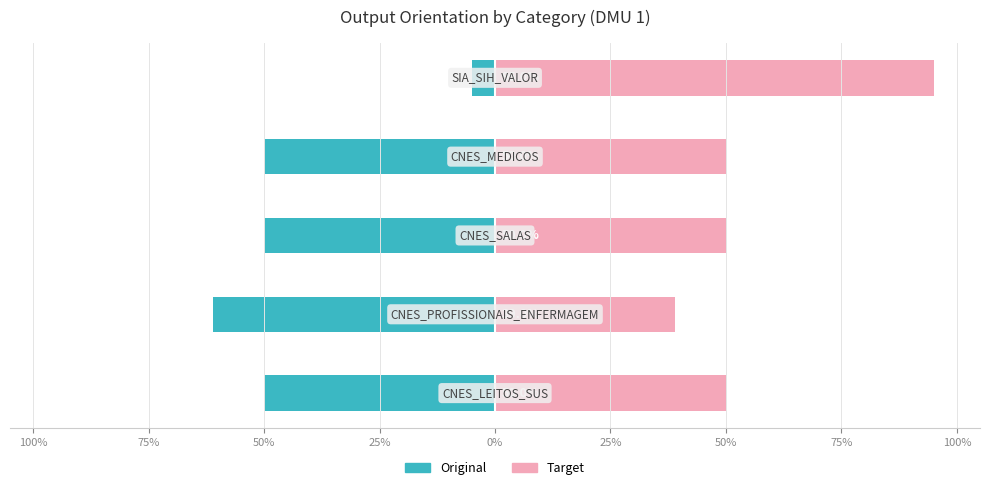

List the series in order of their overall mean, highest first.

Target, Original